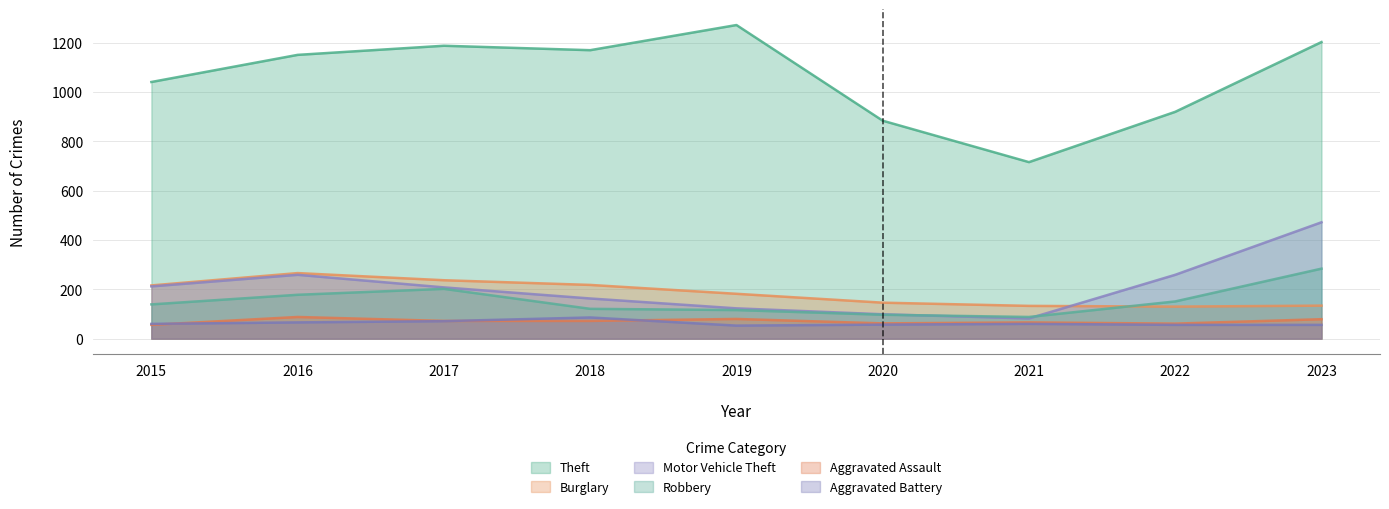

At 2016, list the series in order from smallest to largest.

Aggravated Battery, Aggravated Assault, Robbery, Motor Vehicle Theft, Burglary, Theft